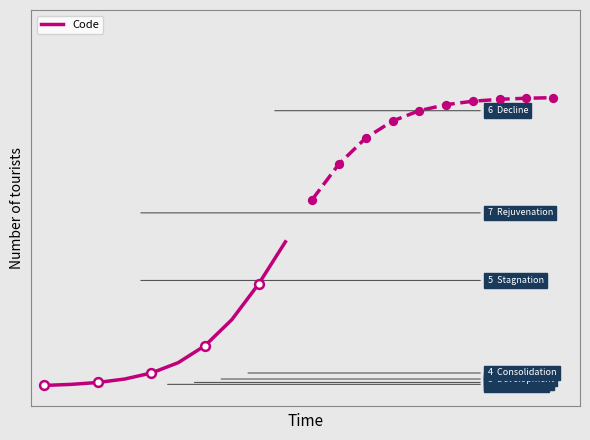

What is the change in value from 2 to 5?

+0.4